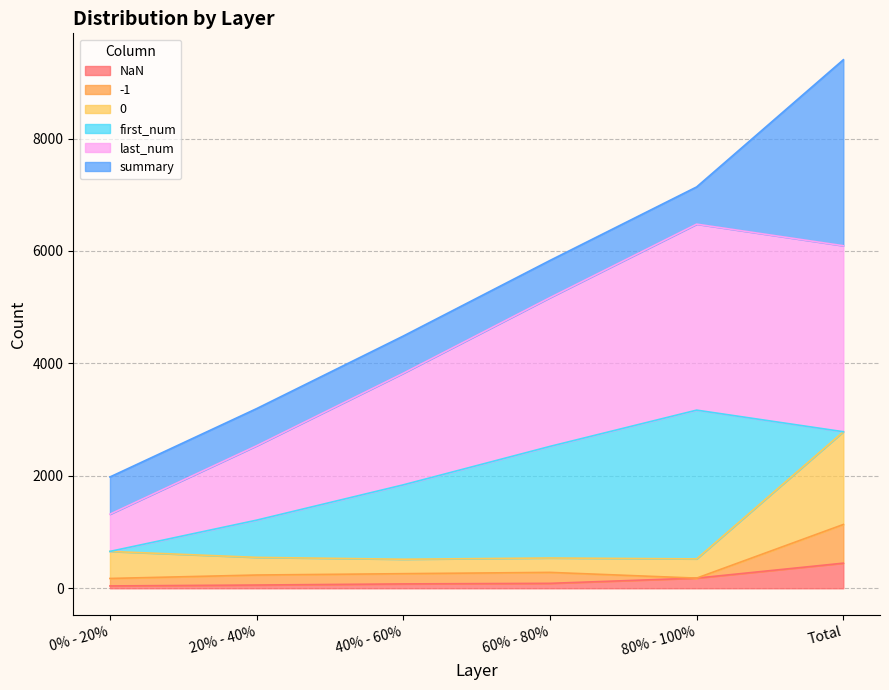

True or false: last_num has a value of 9307 at 80% - 100%.

False